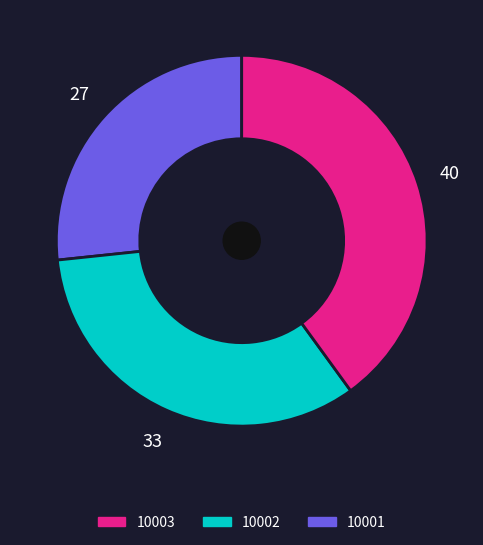

Is there a majority slice in this chart?

No